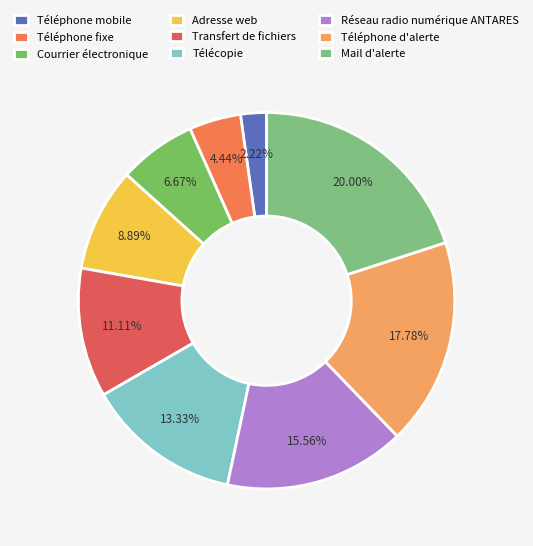

What is the change in value from Adresse web to Mail d'alerte?

+5